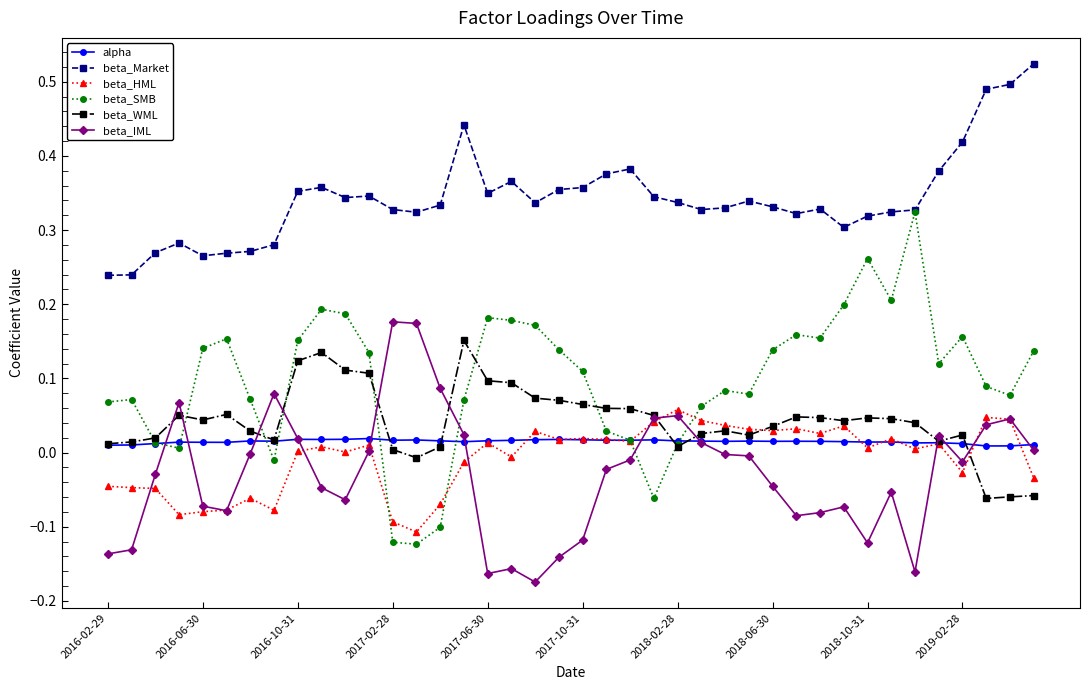

Which series has the widest spread of values?

beta_SMB